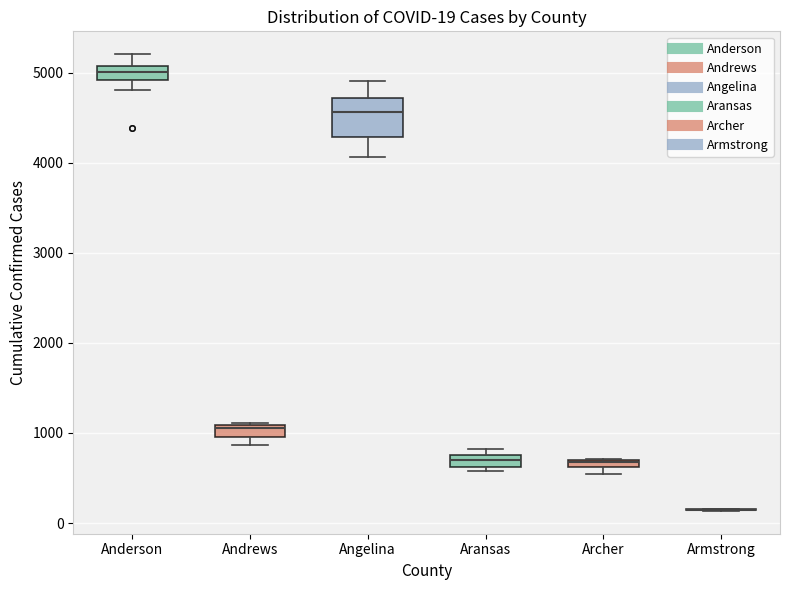

Comparing the boxes themselves (not the whiskers), which one is the tallest?

Angelina